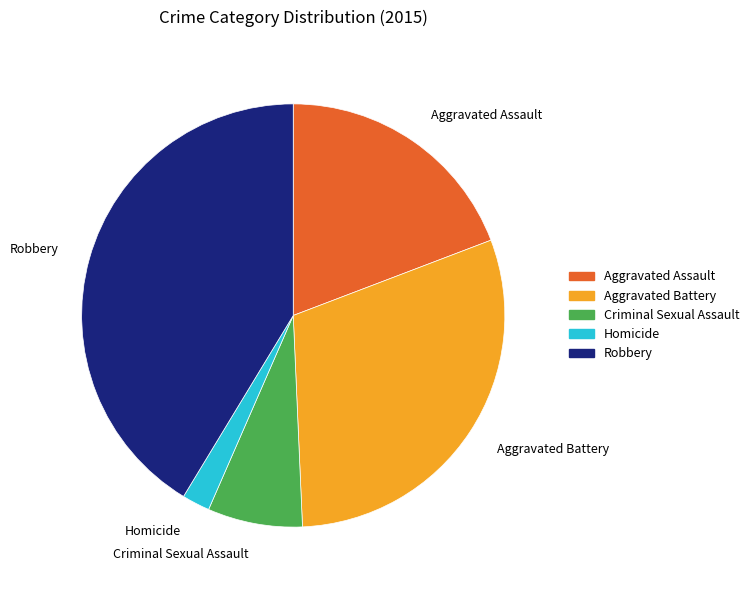

Between Aggravated Assault and Robbery, which is larger?

Robbery